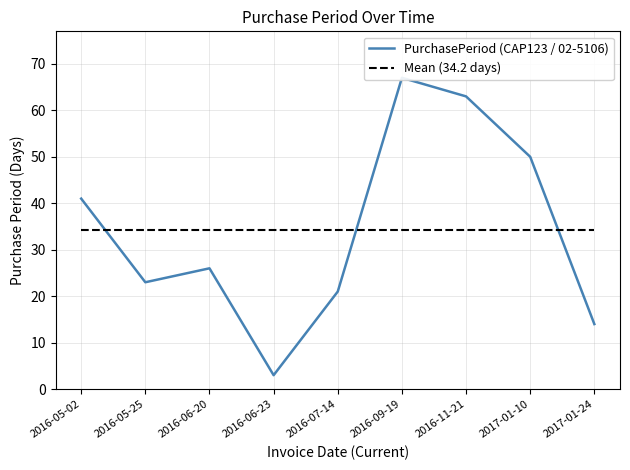

What is the difference between the maximum and second lowest values?

53